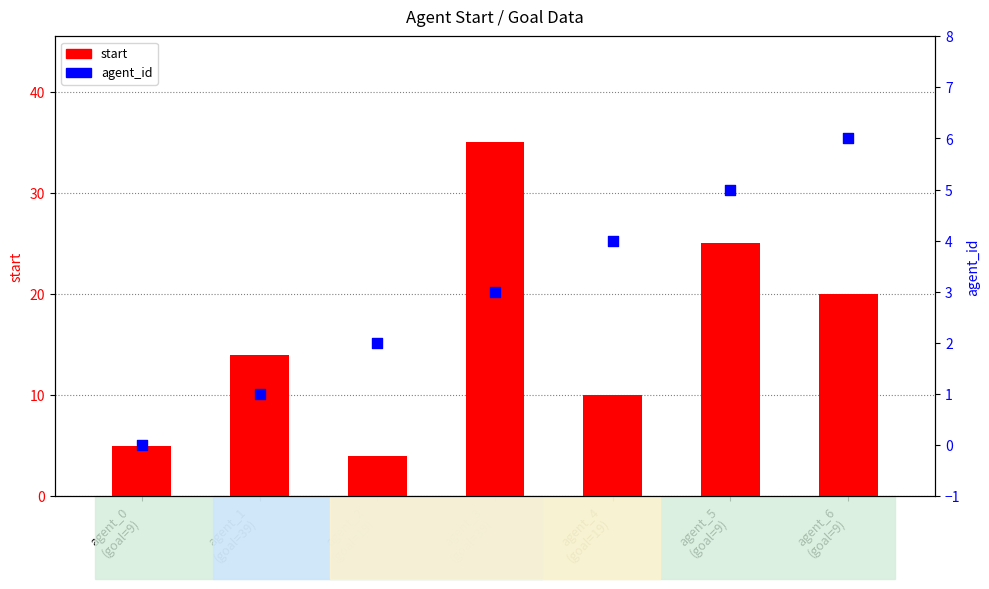

Which series has the largest Y range (max minus min)?

start